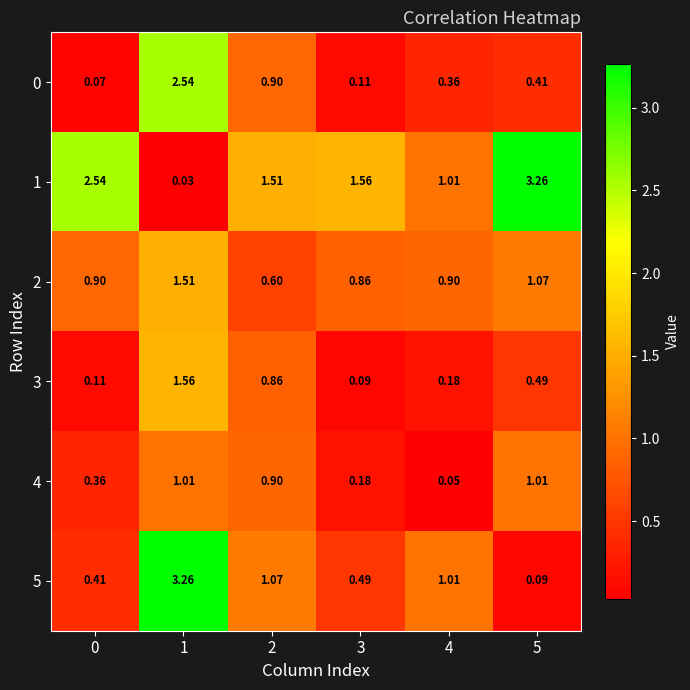

Which series has the largest total across all categories?

1